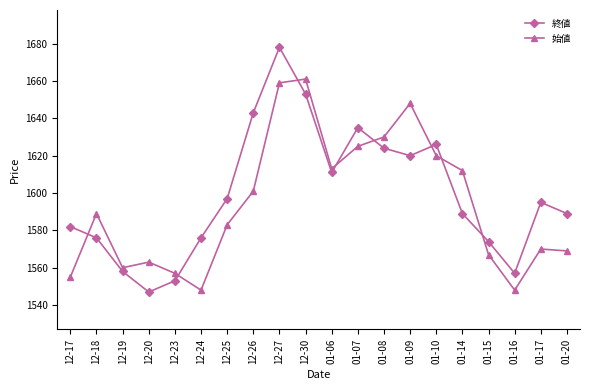

What is the label of the 19th point from the left?

01-17